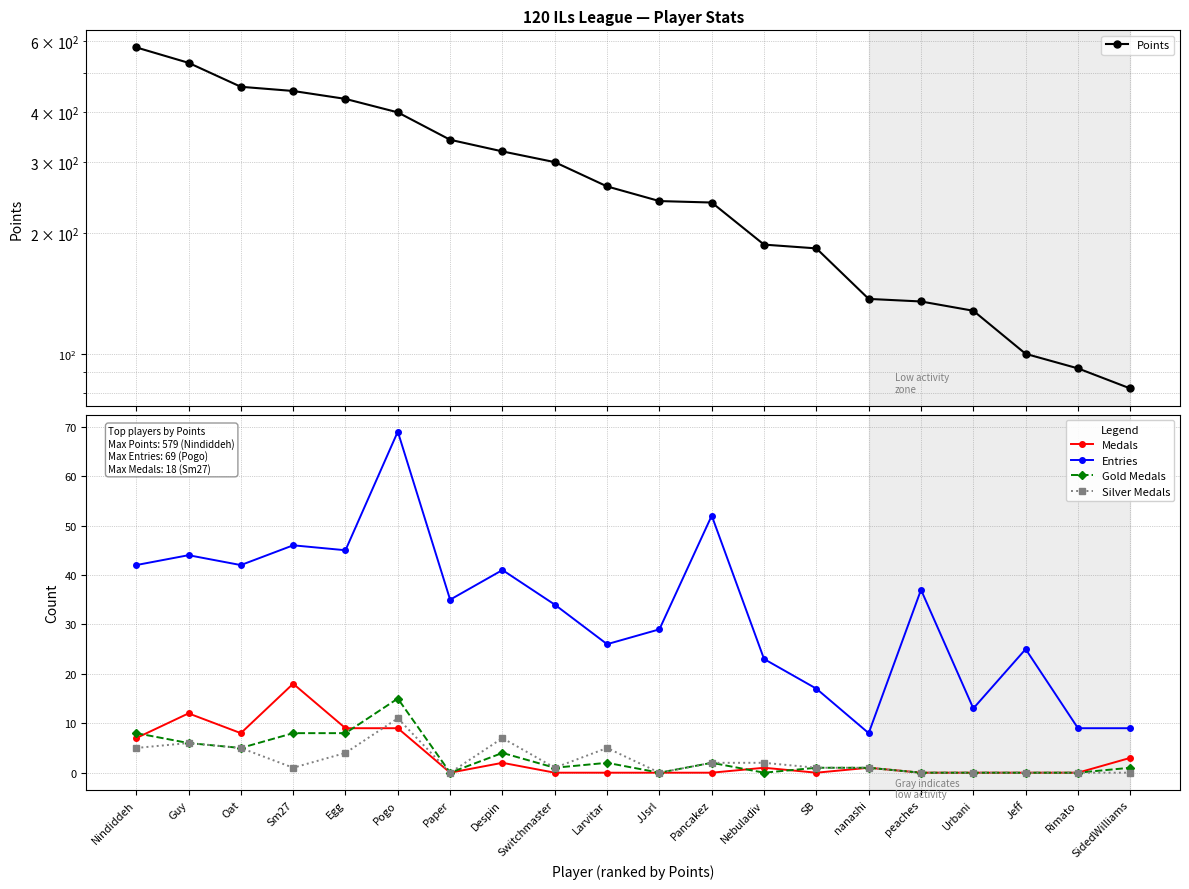

Which series has the largest range (max minus min)?

Points